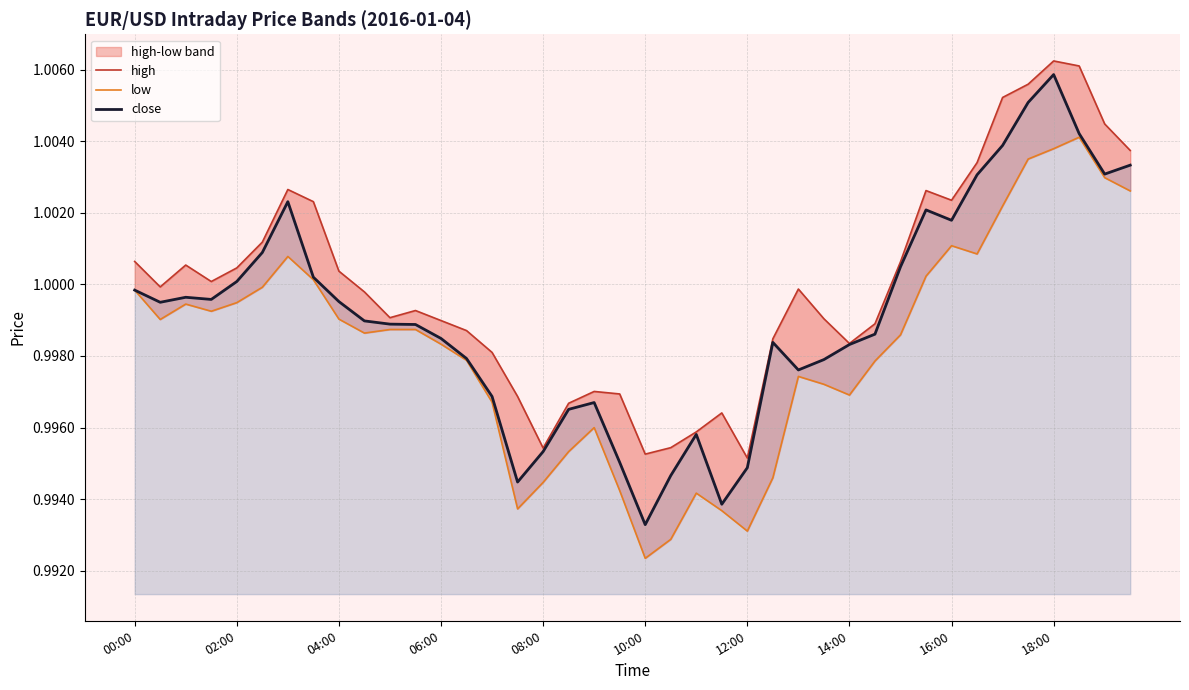

Which category has the highest value in the close series?

18:00